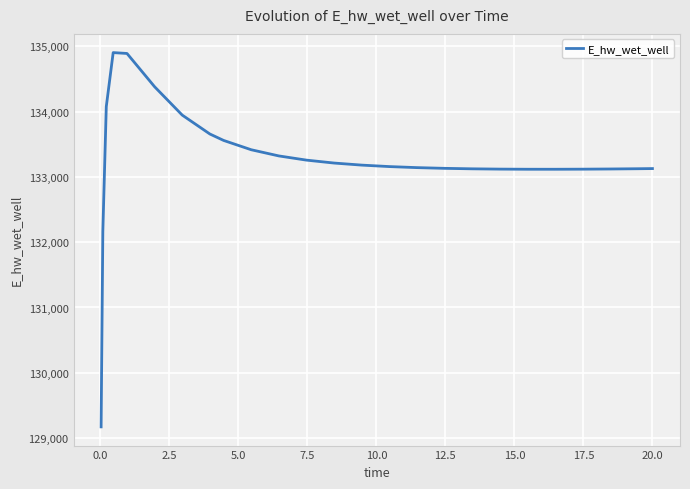

What is the difference between the maximum and minimum values?

5729.7